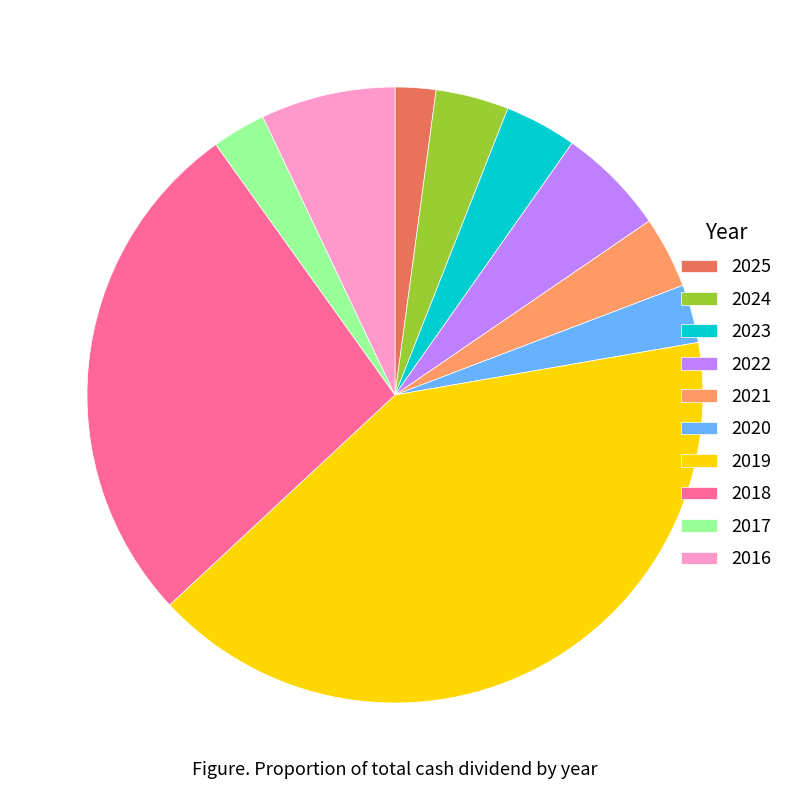

Is the sum of 2016 and 2022 greater than half?

No